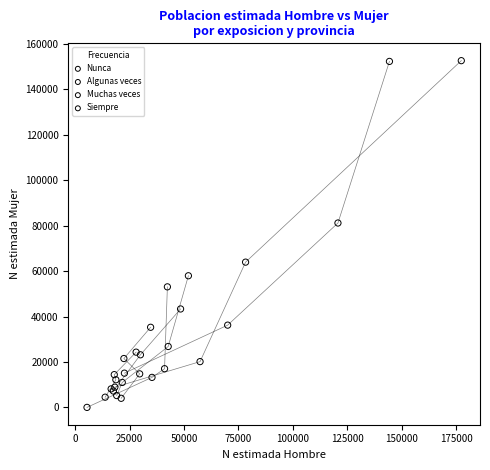

Which series reaches the minimum Y coordinate?

Siempre